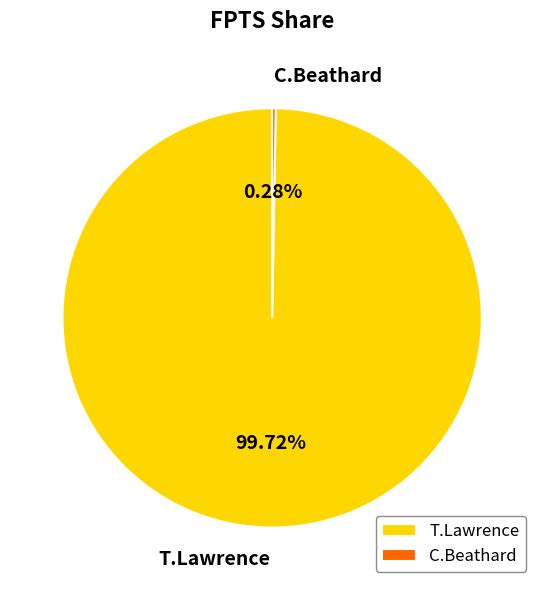

Is C.Beathard the majority of the pie?

No